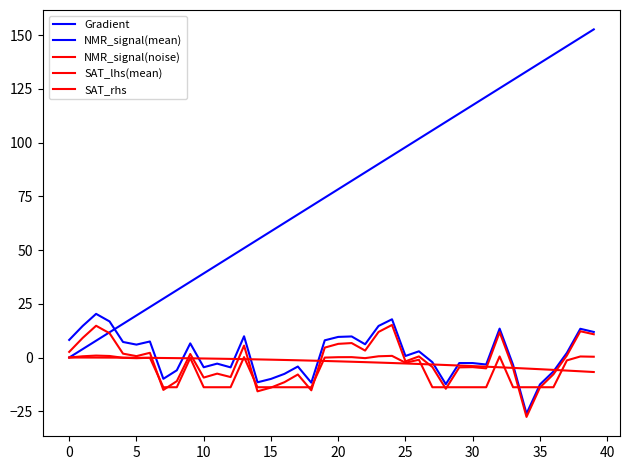

Reading left to right, what are all the values shown in this chart?

Gradient: 0.0	3.9	7.8	11.7	15.7	19.6	23.5	27.4	31.3	35.2	39.1	43.1	47.0	50.9	54.8	58.7	62.6	66.5	70.5	74.4	78.3	82.2	86.1	90.0	93.9	97.8	101.8	105.7	109.6	113.5	117.4	121.3	125.2	129.2	133.1	137.0	140.9	144.8	148.7	152.6
NMR_signal(mean): 8.2	14.7	20.3	16.8	7.2	6.0	7.5	-9.9	-5.9	6.6	-4.5	-2.8	-4.6	9.9	-11.5	-9.9	-7.6	-4.2	-11.7	8.0	9.6	9.8	6.2	14.7	17.8	0.7	2.9	-2.2	-12.4	-2.6	-2.6	-3.2	13.4	-3.4	-26.1	-12.5	-6.5	2.2	13.4	11.9
NMR_signal(noise): 2.6	9.1	14.8	11.3	1.8	0.7	2.2	-15.1	-11.0	1.7	-9.3	-7.5	-9.1	5.5	-15.7	-14.0	-11.5	-7.9	-15.2	4.6	6.4	6.7	3.2	11.9	15.2	-1.8	0.5	-4.4	-14.5	-4.6	-4.5	-5.0	11.8	-5.0	-27.6	-13.9	-7.8	0.9	12.2	10.8
SAT_lhs(mean): 0.0	0.6	0.9	0.7	-0.1	-0.3	-0.1	-13.8	-13.8	-0.2	-13.8	-13.8	-13.8	0.2	-13.8	-13.8	-13.8	-13.8	-13.8	-0.0	0.2	0.2	-0.3	0.6	0.8	-2.4	-1.0	-13.8	-13.8	-13.8	-13.8	-13.8	0.5	-13.8	-13.8	-13.8	-13.8	-1.3	0.5	0.4
SAT_rhs: 0.0	-0.0	-0.0	-0.0	-0.1	-0.1	-0.2	-0.2	-0.3	-0.4	-0.4	-0.5	-0.6	-0.7	-0.9	-1.0	-1.1	-1.3	-1.4	-1.6	-1.8	-2.0	-2.1	-2.3	-2.6	-2.8	-3.0	-3.2	-3.5	-3.7	-4.0	-4.3	-4.5	-4.8	-5.1	-5.4	-5.7	-6.1	-6.4	-6.7